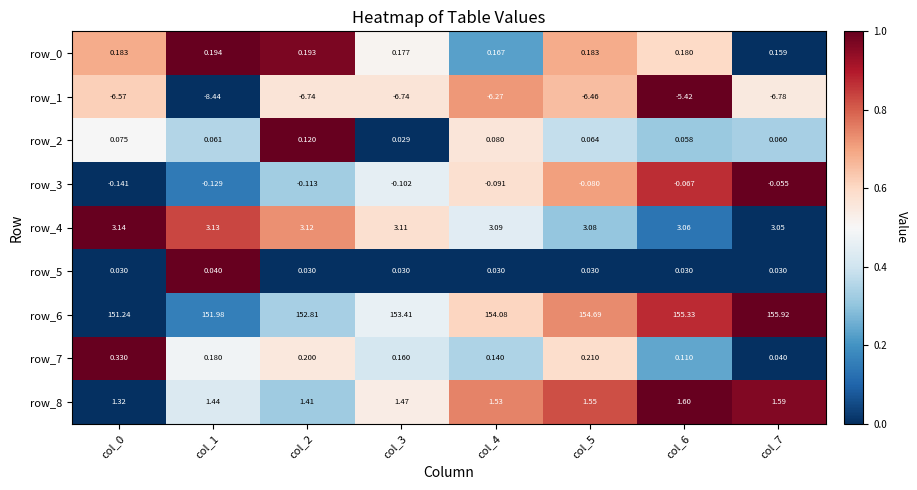

The value of row_8 at col_1 is 0.7. True or false?

False